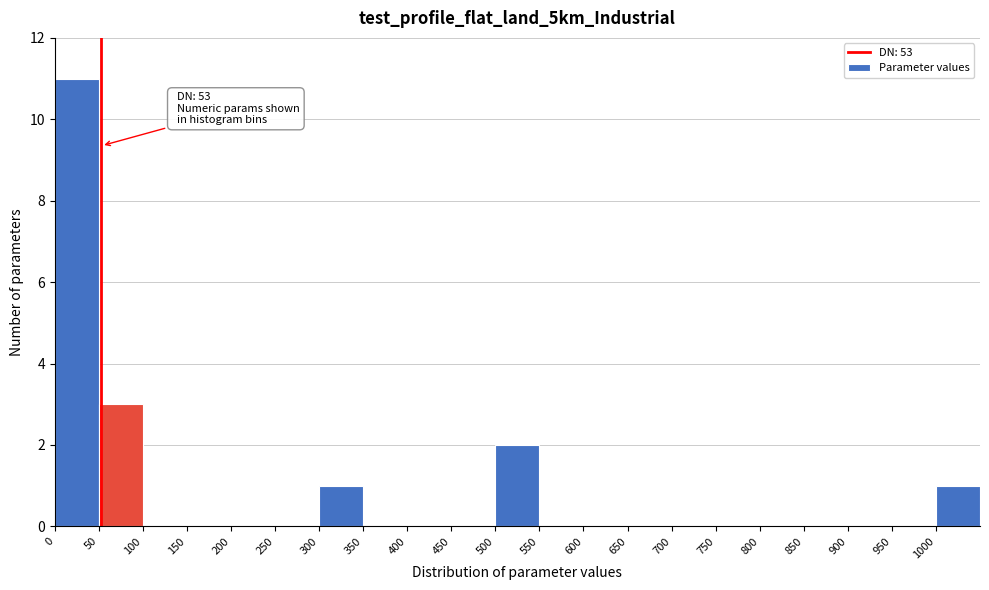

Over which range of the x-axis is the bar tallest?

0 to 50